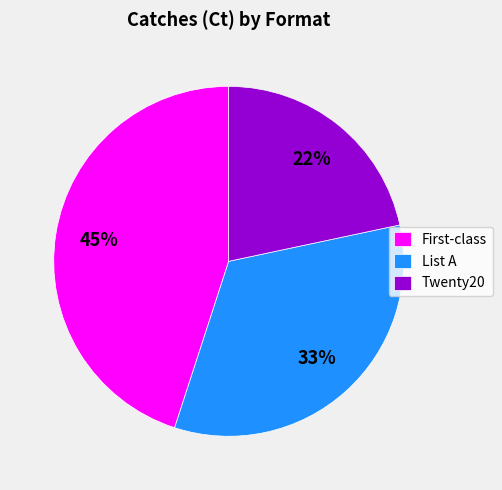

Which slice is the smallest?

Twenty20